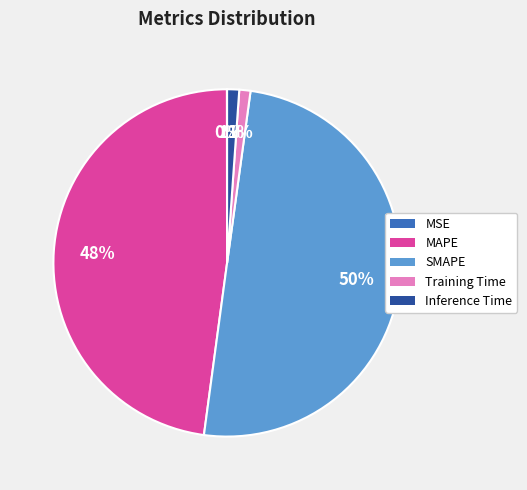

Do MAPE and SMAPE together represent more than half of the pie?

Yes